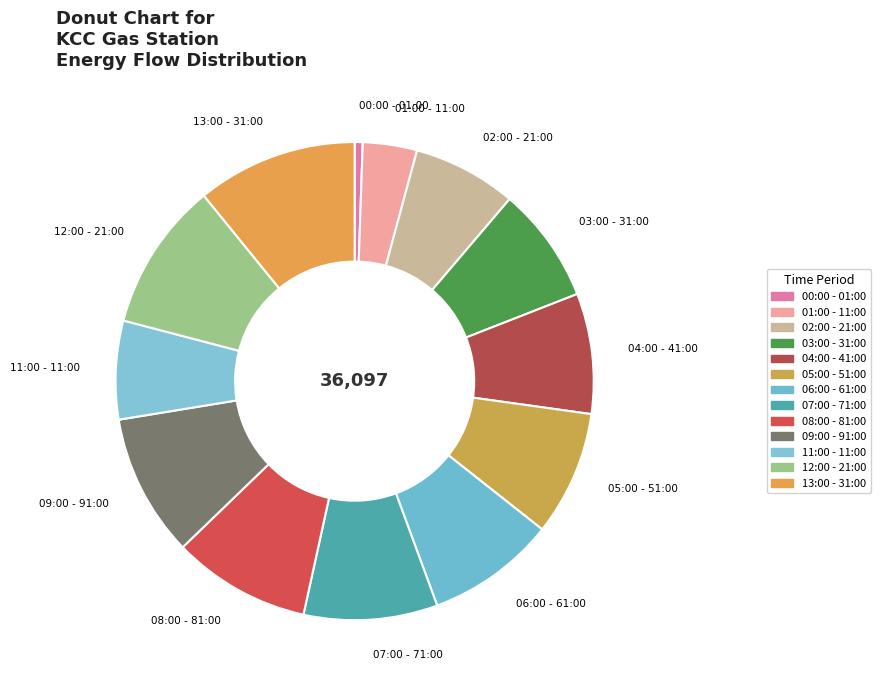

Is there any slice that represents more than half of the pie?

No